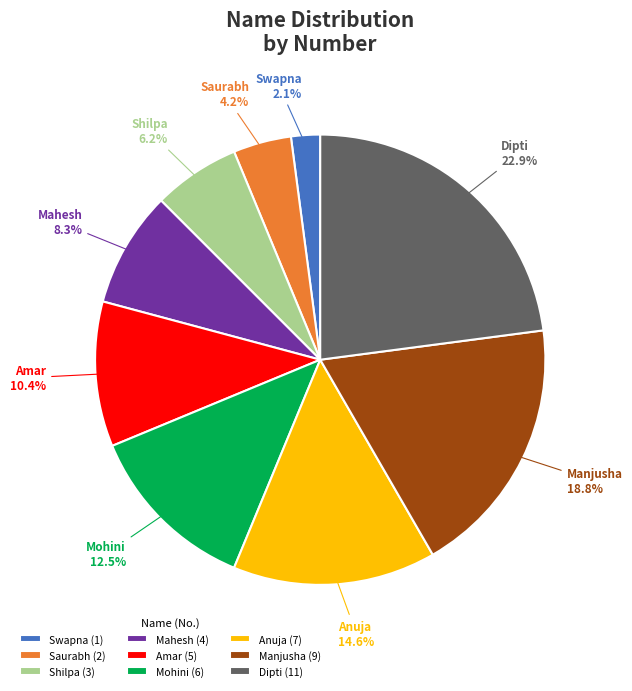

To the nearest percent, what is the difference between the largest and smallest slice percentages?

21%